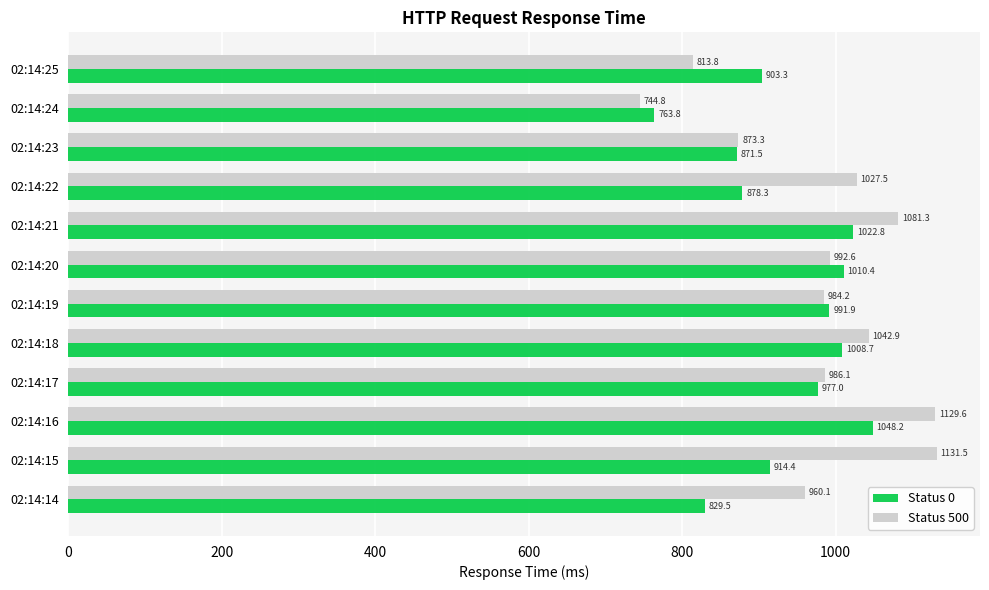

What are all the series names shown in the legend?

Status 0, Status 500